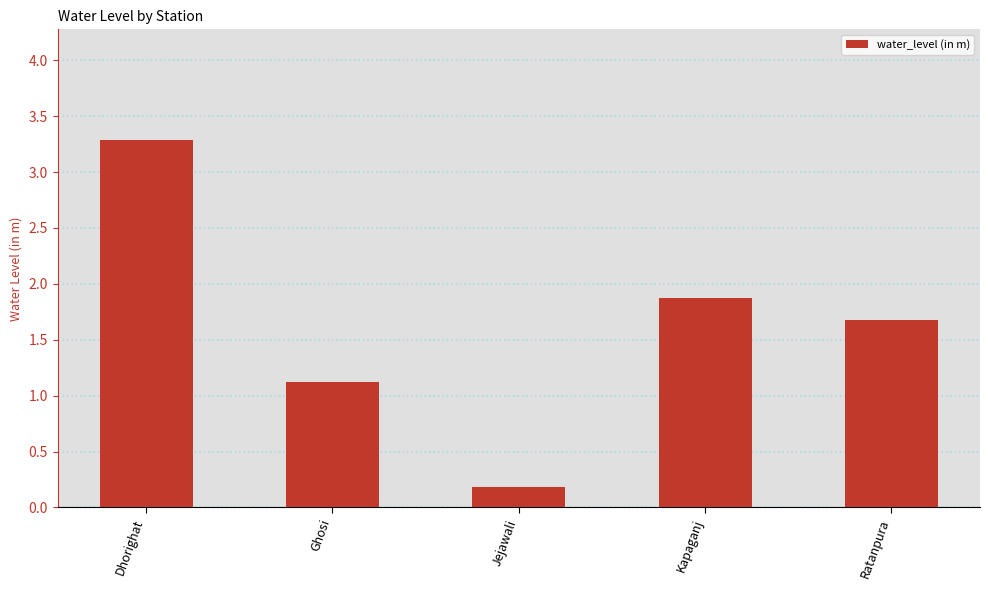

What is the label of the 1st bar from the left?

Dhorighat